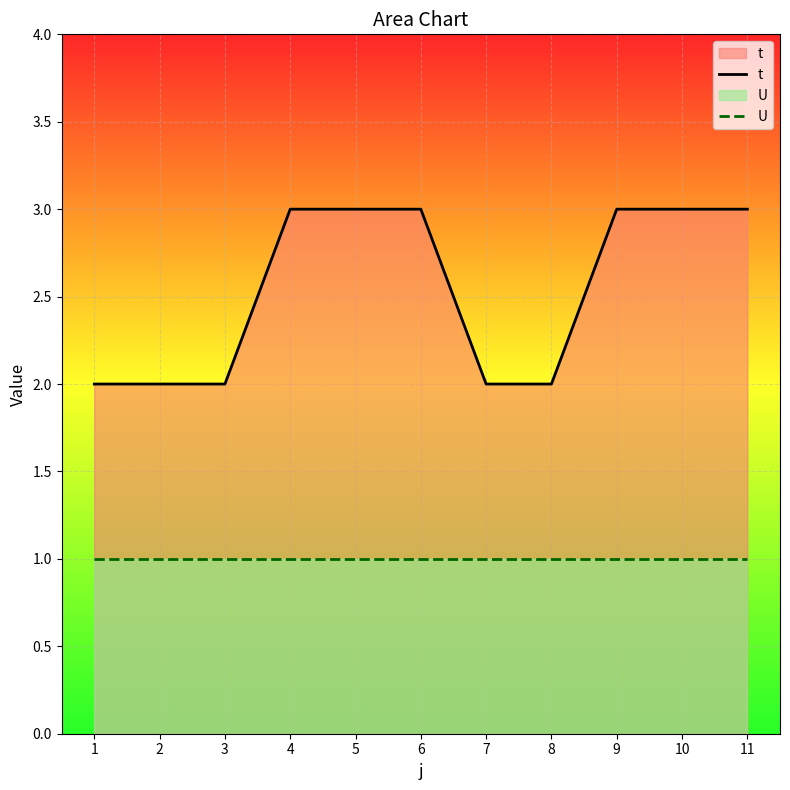

Rank the series at 10 from highest to lowest value.

t, U